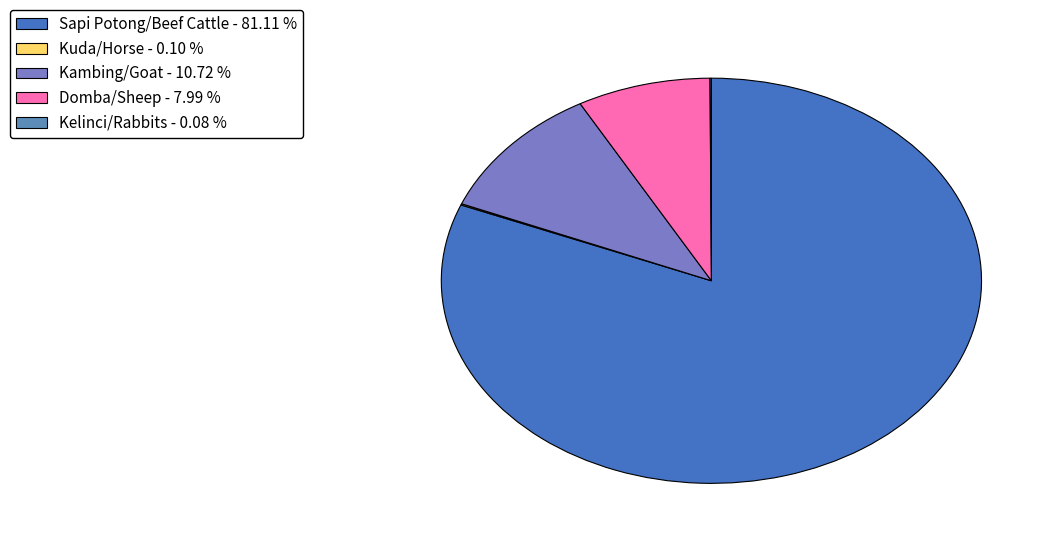

Which has a higher value, Sapi Potong/Beef Cattle or Domba/Sheep?

Sapi Potong/Beef Cattle